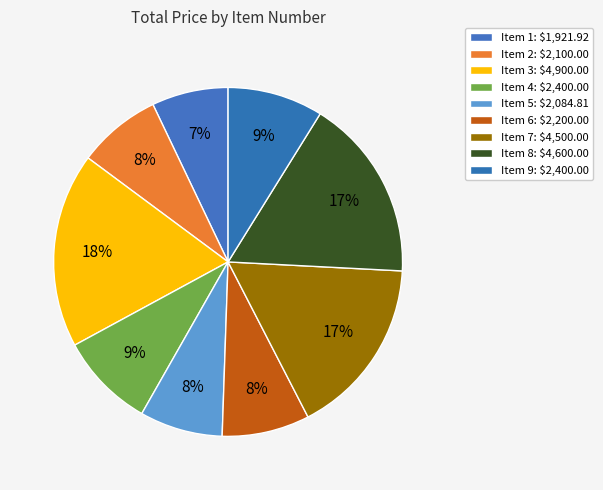

Is it true that Item 4 is 9% of the pie?

True